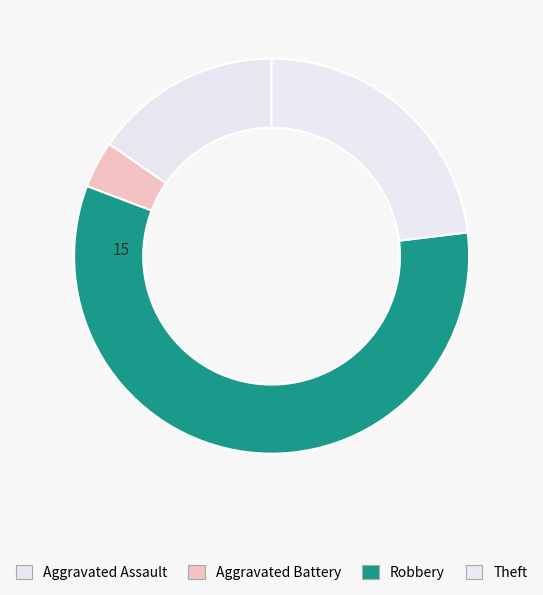

Which category has the smallest portion of the pie?

Aggravated Battery